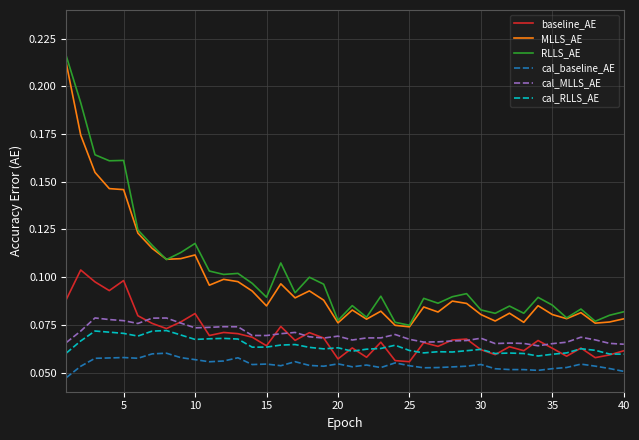

True or false: cal_baseline_AE and cal_MLLS_AE intersect in this chart.

False